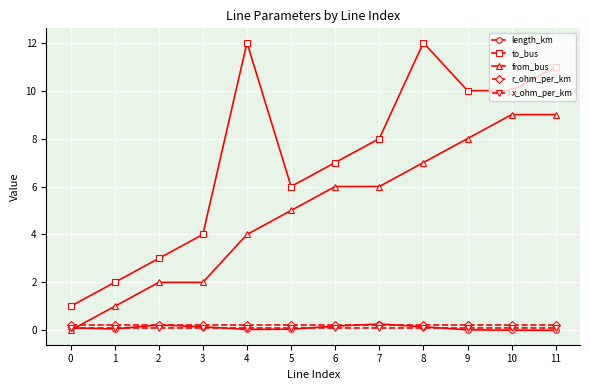

The value of from_bus at 5 is 5.0. True or false?

True